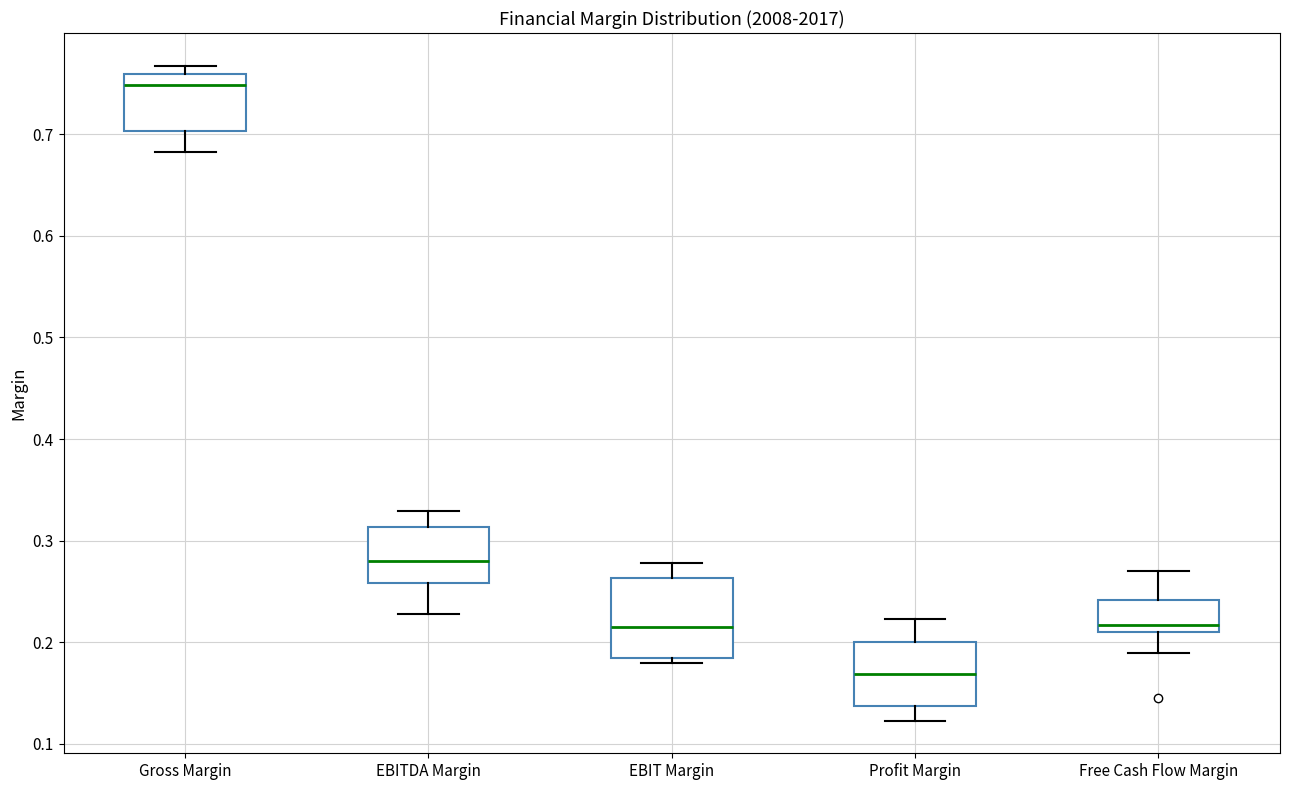

Reading left to right, read every box against the y-axis: the position of its median line, the range the box covers, and the ends of its whiskers. The values are not printed on the chart, so give them approximately, as read against the axis.

Gross Margin: median 0.75, box 0.70 to 0.76, whiskers 0.68 to 0.77
EBITDA Margin: median 0.28, box 0.26 to 0.31, whiskers 0.23 to 0.33
EBIT Margin: median 0.21, box 0.18 to 0.26, whiskers 0.18 (just below the box's lower edge) to 0.28
Profit Margin: median 0.17, box 0.14 to 0.20, whiskers 0.12 to 0.22
Free Cash Flow Margin: median 0.22, box 0.21 to 0.24, whiskers 0.19 to 0.27